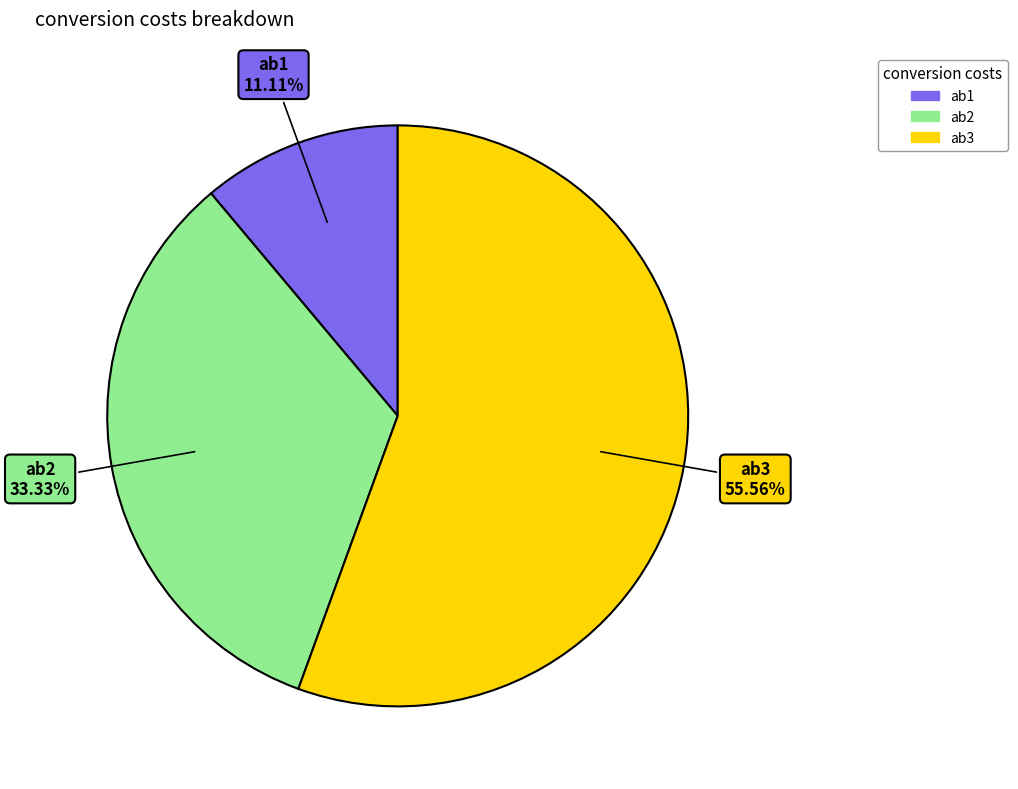

To the nearest percent, what percentage of the pie is ab3?

56%